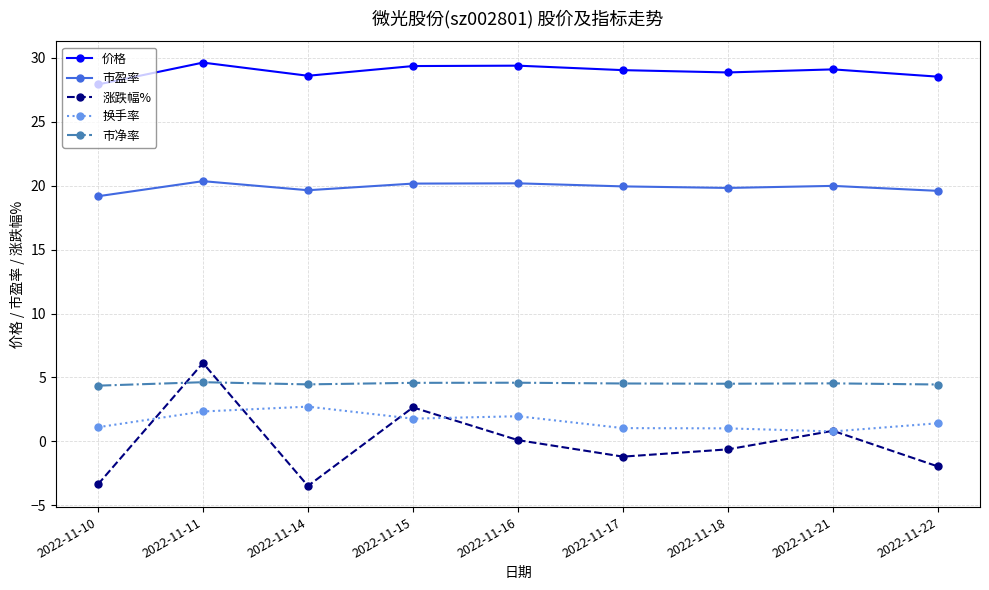

Rank the series at 2022-11-16 from highest to lowest value.

价格, 市盈率, 市净率, 换手率, 涨跌幅%